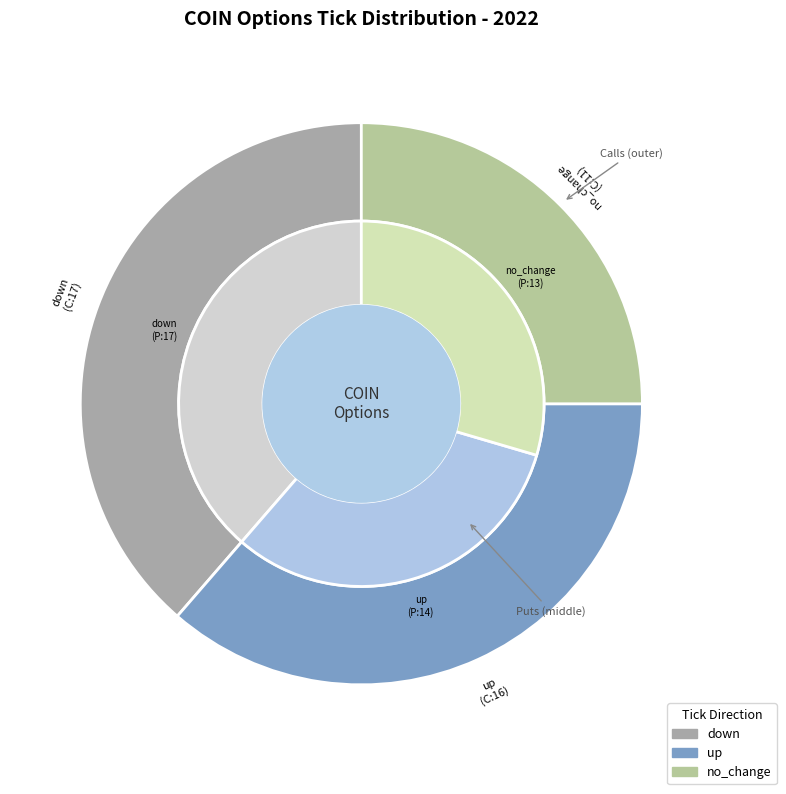

What percentage is NOT represented by down?

61.4%